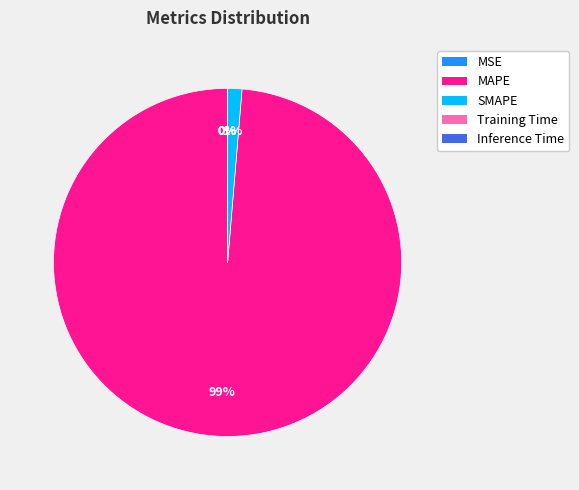

The MAPE slice represents 94% of the pie. True or false?

False